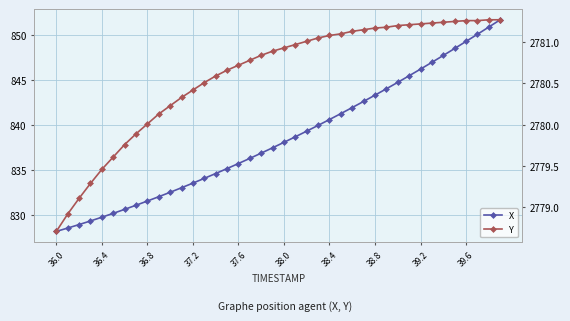

List the series in order of their peak value, highest first.

Y, X